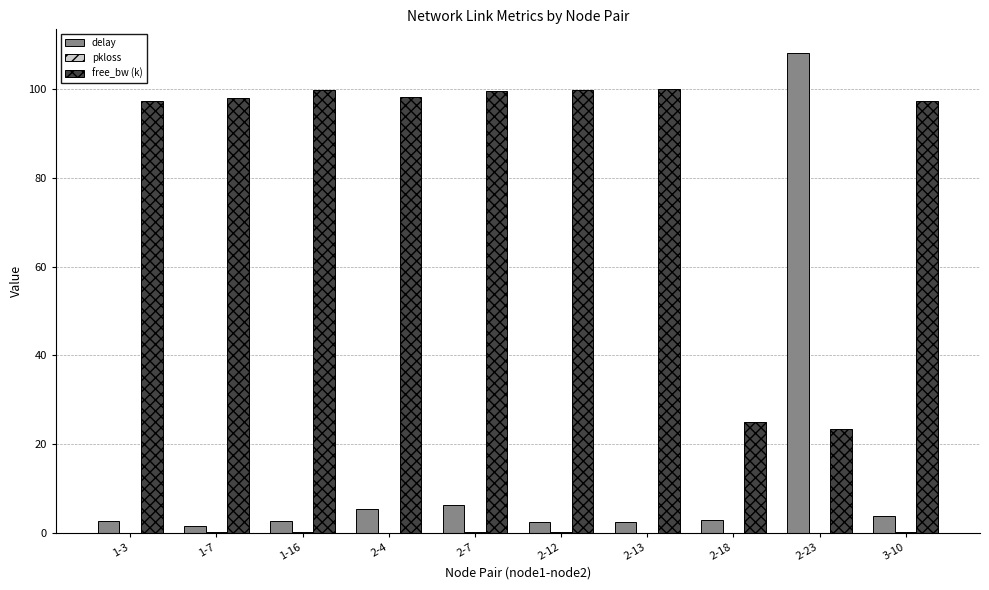

Which series changed the most between 1-16 and 2-23?

delay